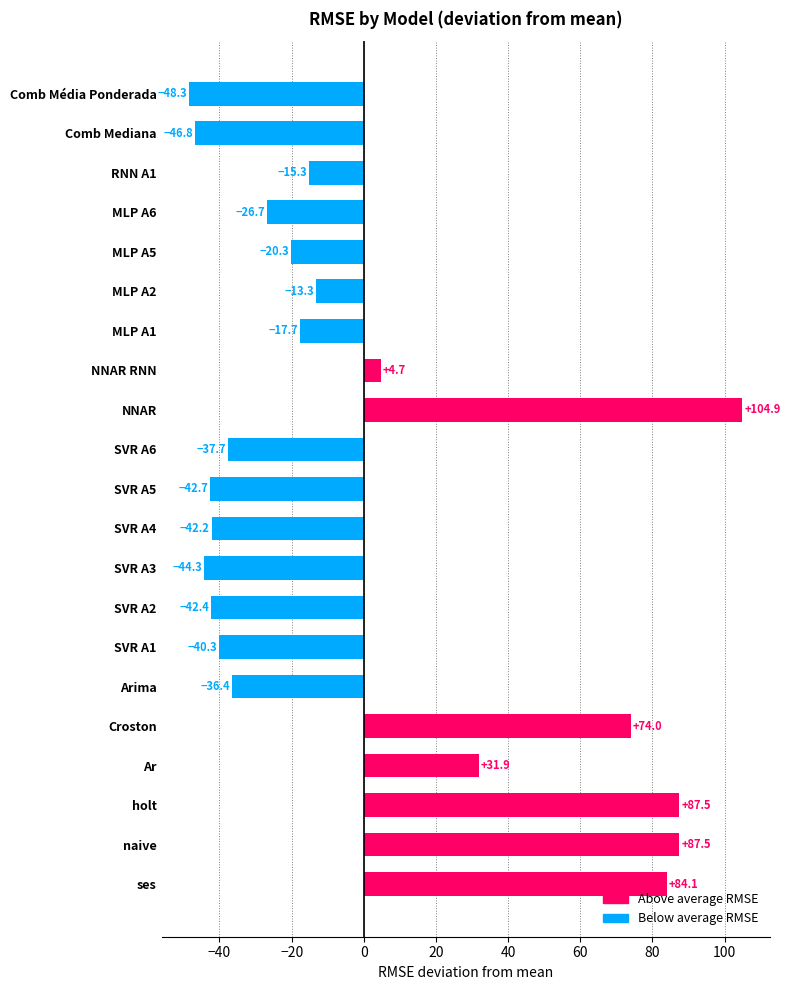

What is the difference between the second highest and minimum values?

135.8